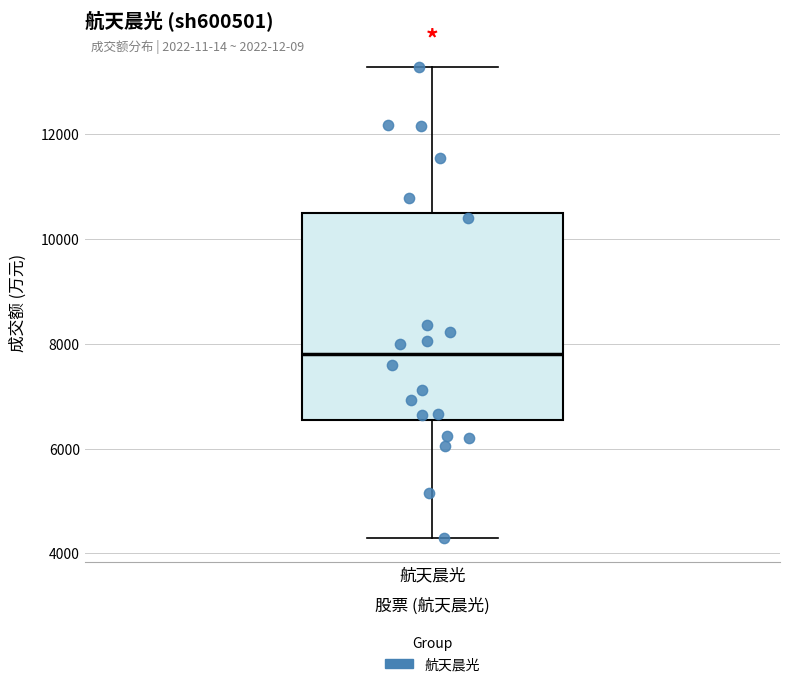

Transcribe this box plot: give where the median line is, the range the box spans, and where the two whiskers end, as read against the y-axis. The values are not printed on the chart, so give them approximately, as read against the axis.

median 7800, box 6600 to 10400, whiskers 4200 to 13200